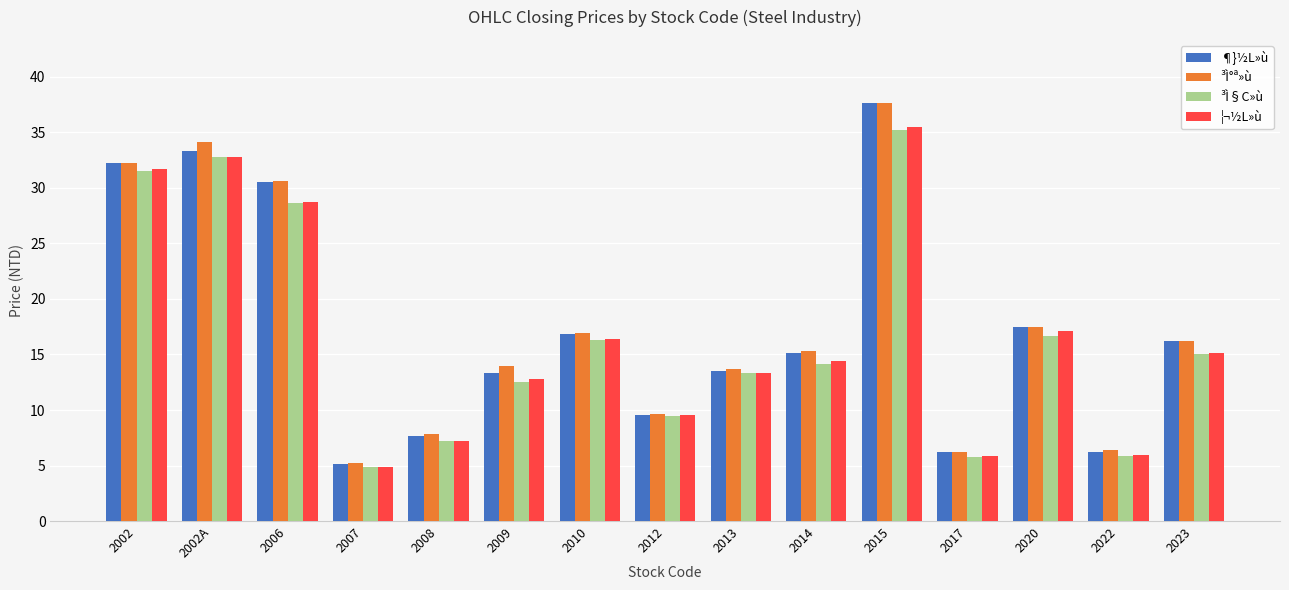

What is the difference between the ³Ì°ª»ù values at 2012 and 2023?

6.6